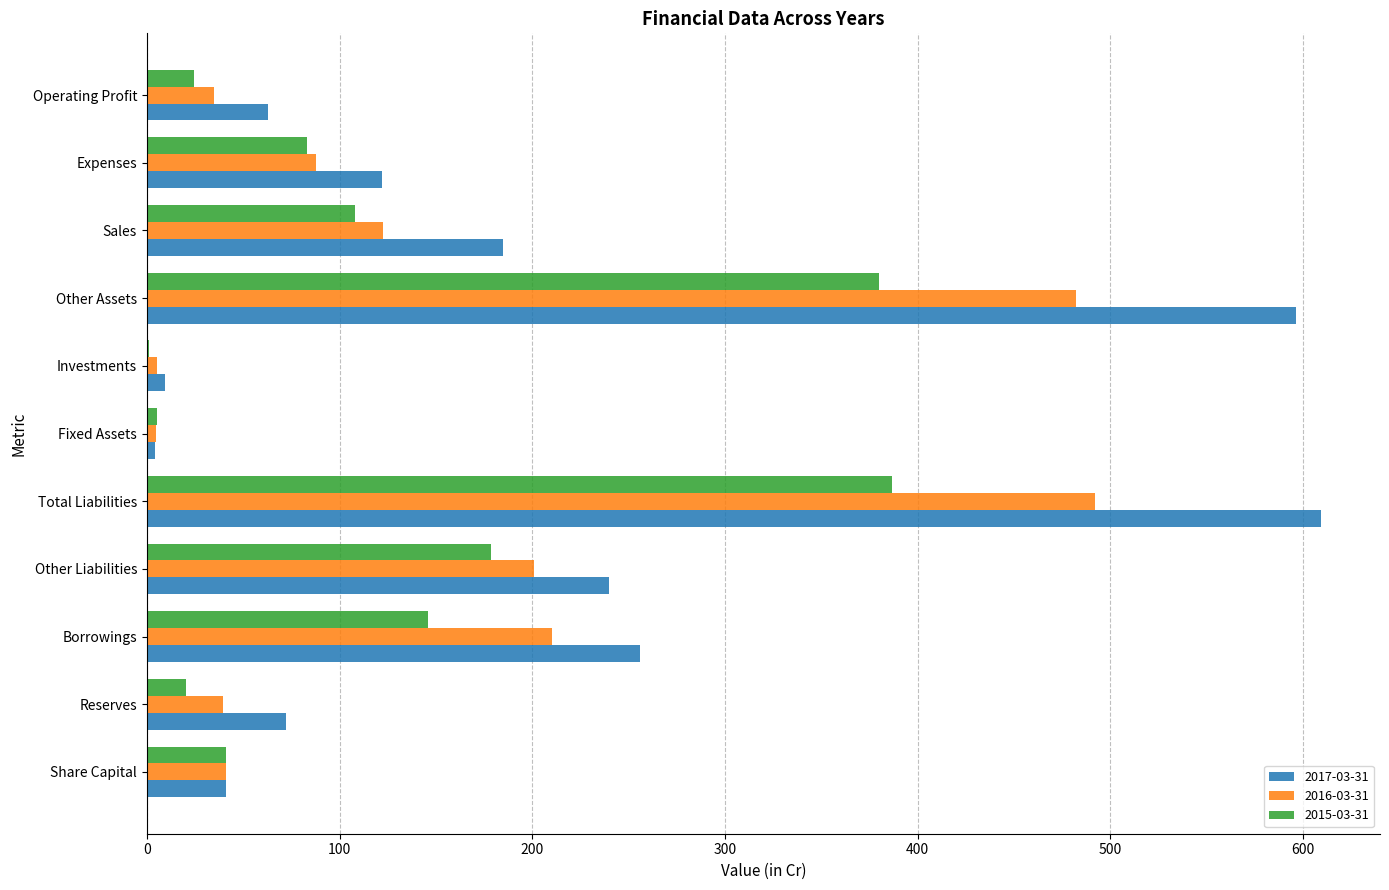

The value of 2017-03-31 at Total Liabilities is 609.4. True or false?

True